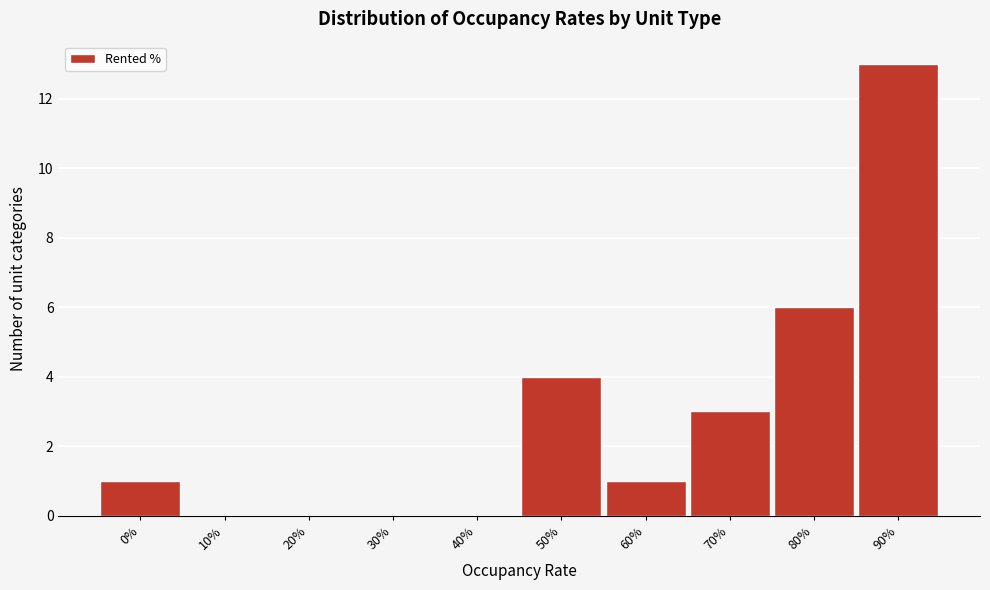

Reading left to right, list all the values displayed in this chart.

0%=1	10%=0	20%=0	30%=0	40%=0	50%=4	60%=1	70%=3	80%=6	90%=13